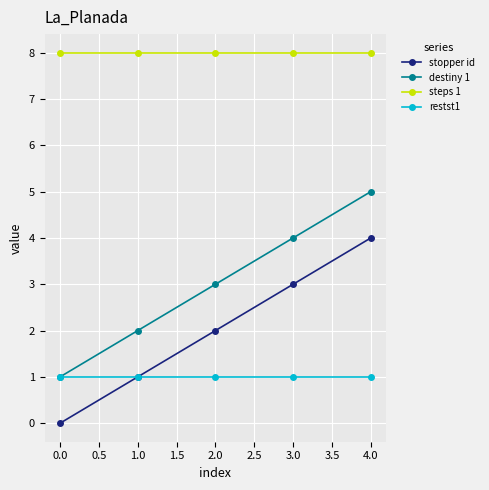

Which series has the largest total across all categories?

steps 1